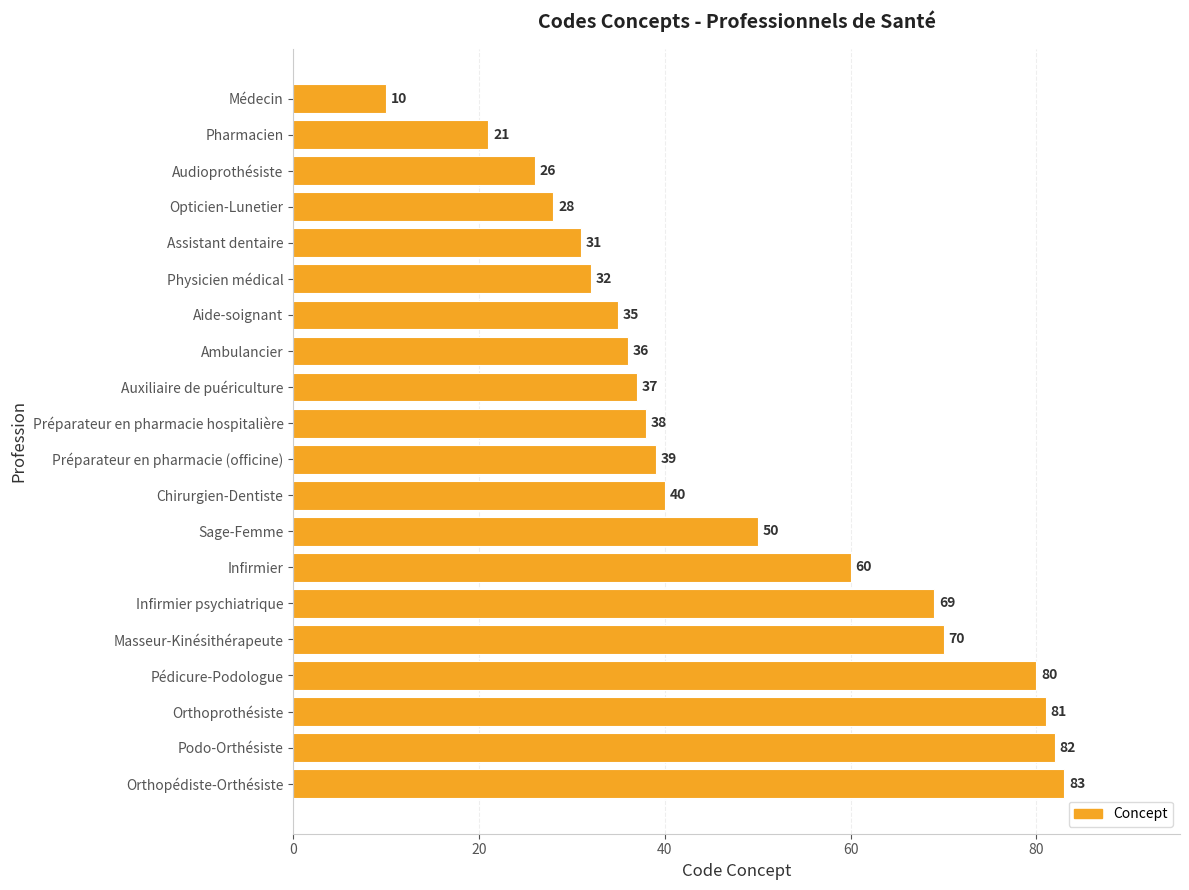

At which label is the value closest to 46?

Sage-Femme